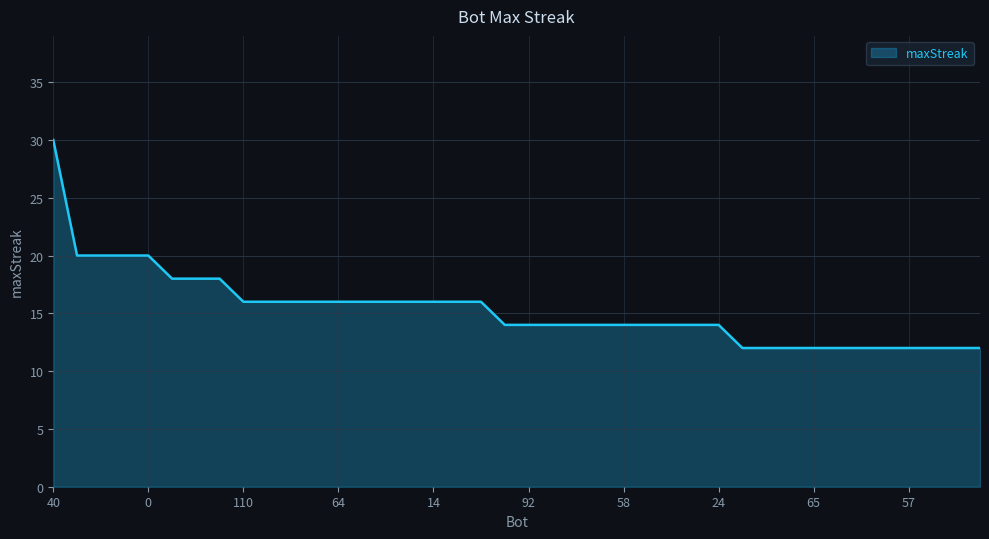

What is the smallest value displayed?

12